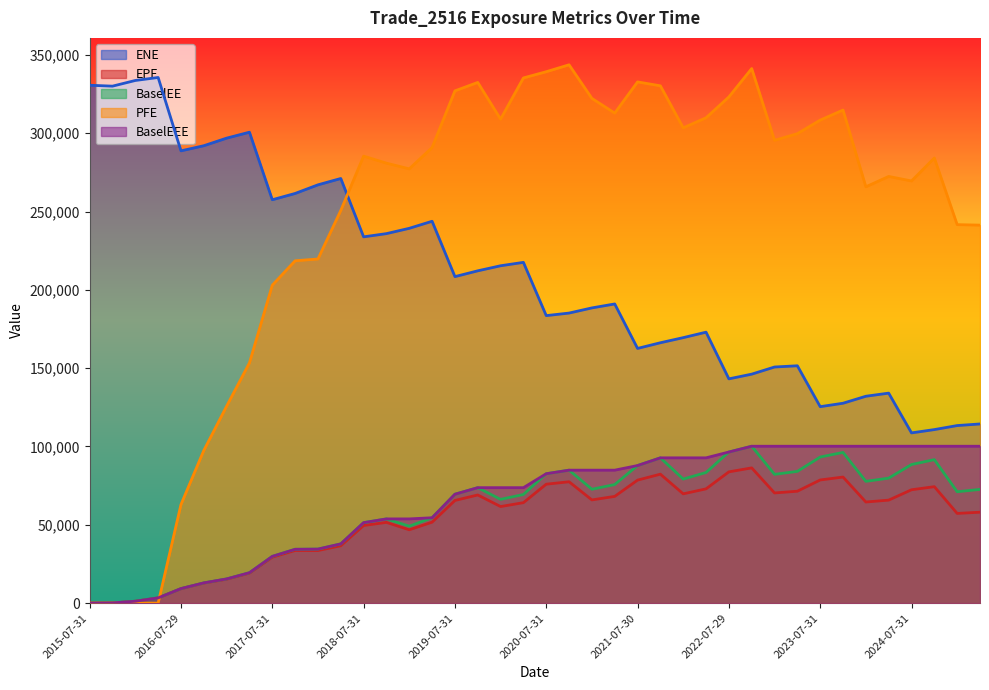

How many data points does each series have?

40